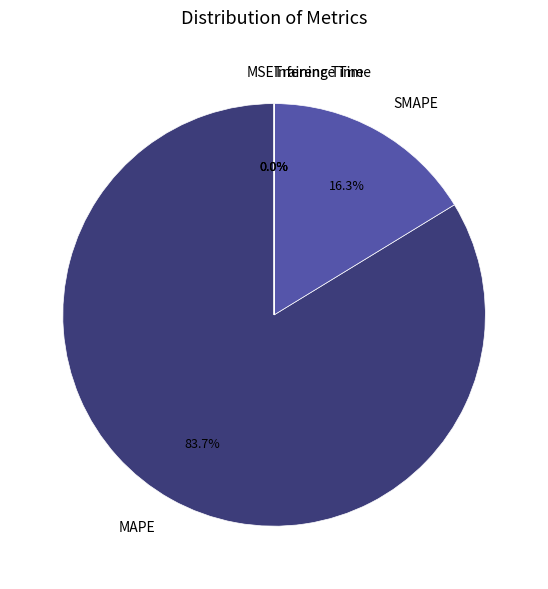

What portion of the pie excludes MAPE?

16.3%